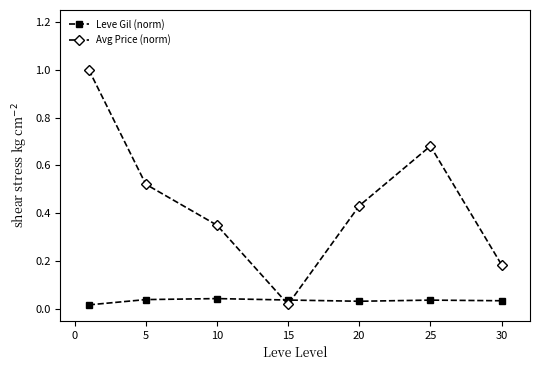

Count the number of categories in the chart.

7